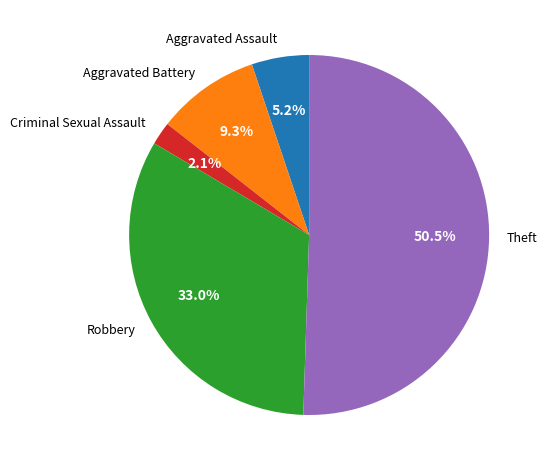

How many slices are in this pie chart?

5